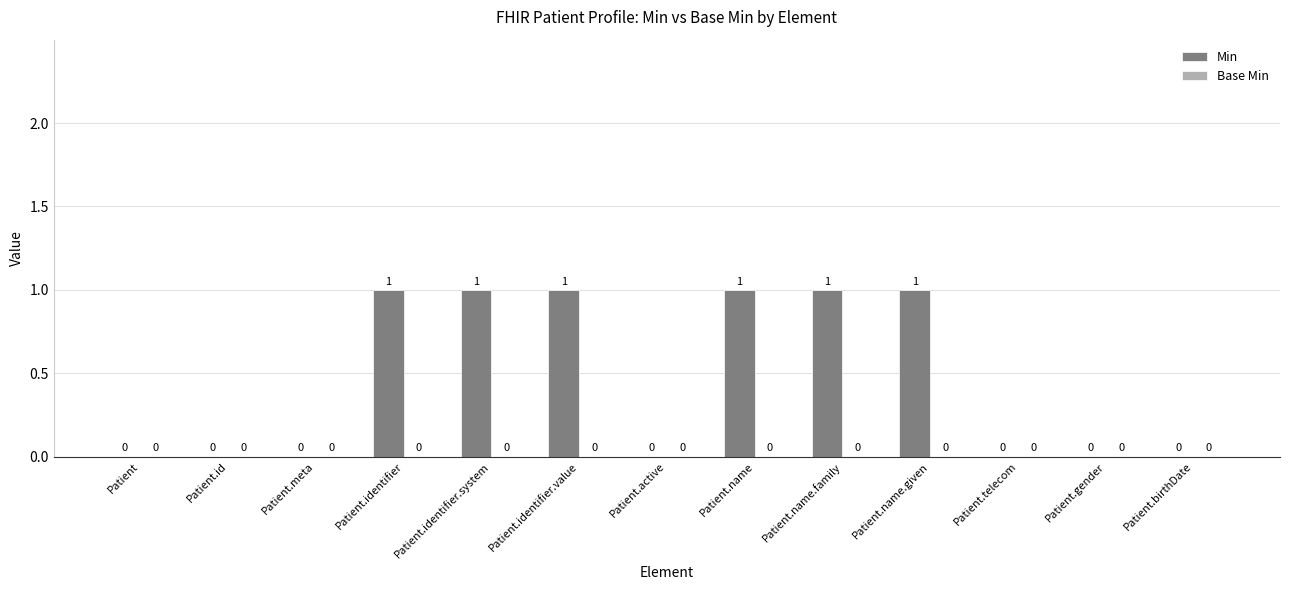

What is the change in value from Patient to Patient.name.family?

+1